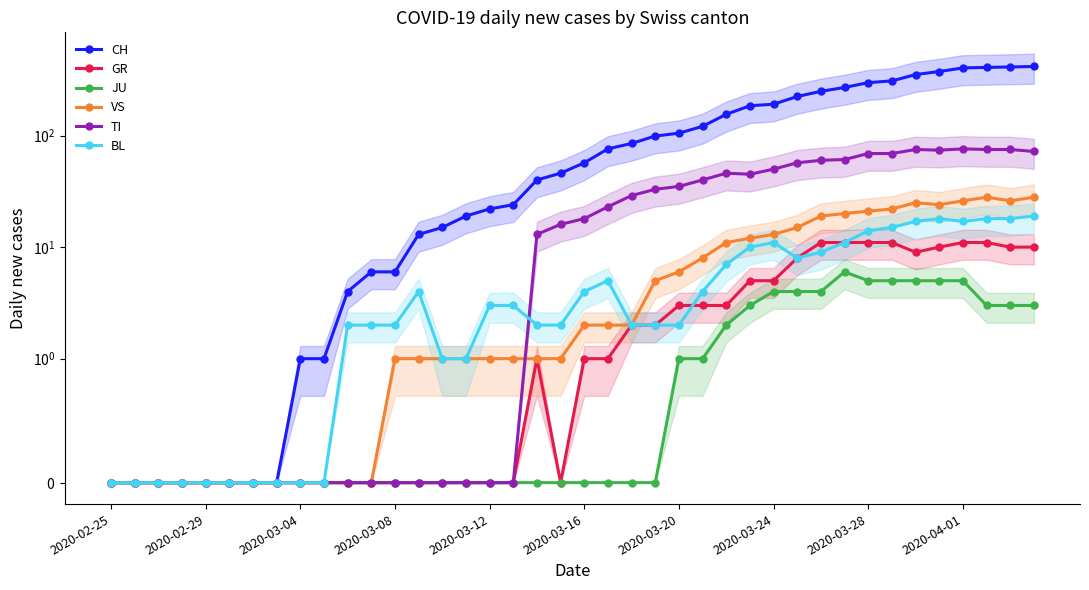

Read the BL value at 38.

18